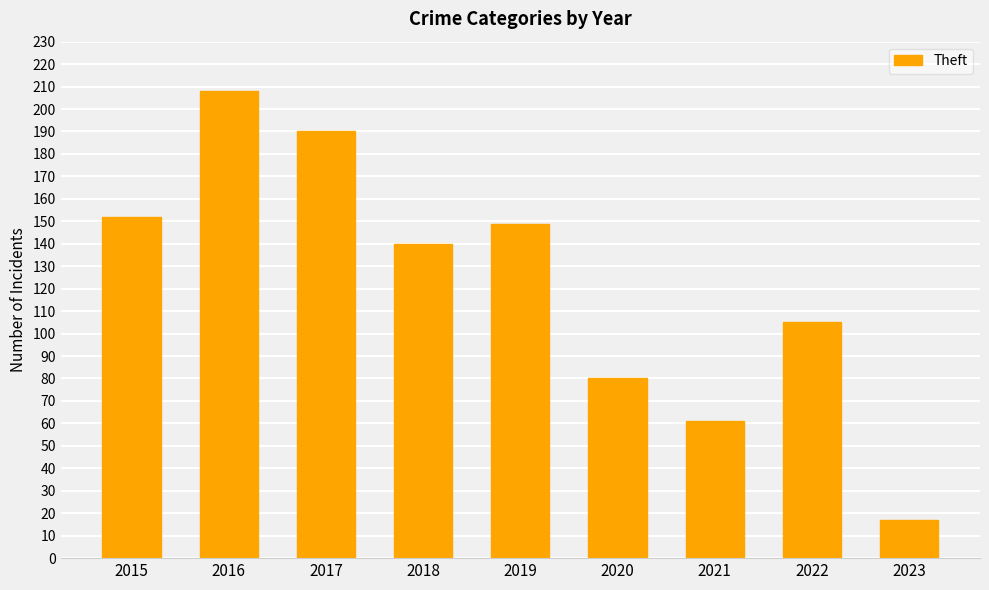

What is the average value?

122